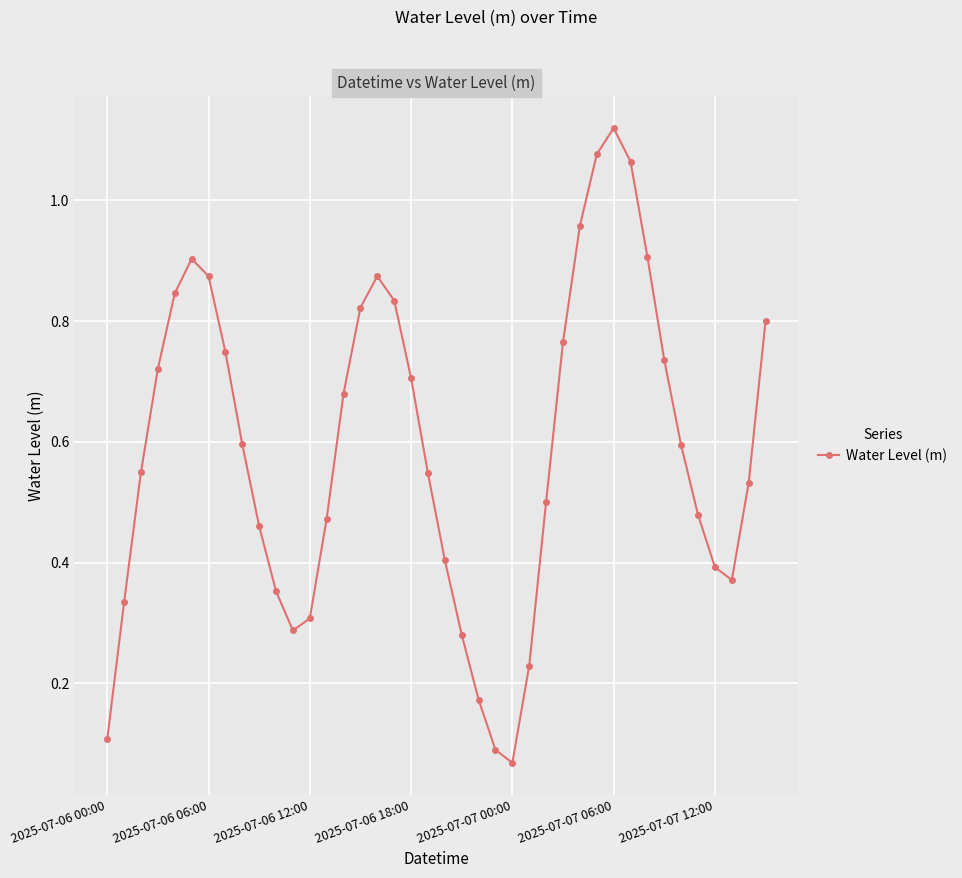

How many data points does each series have?

40